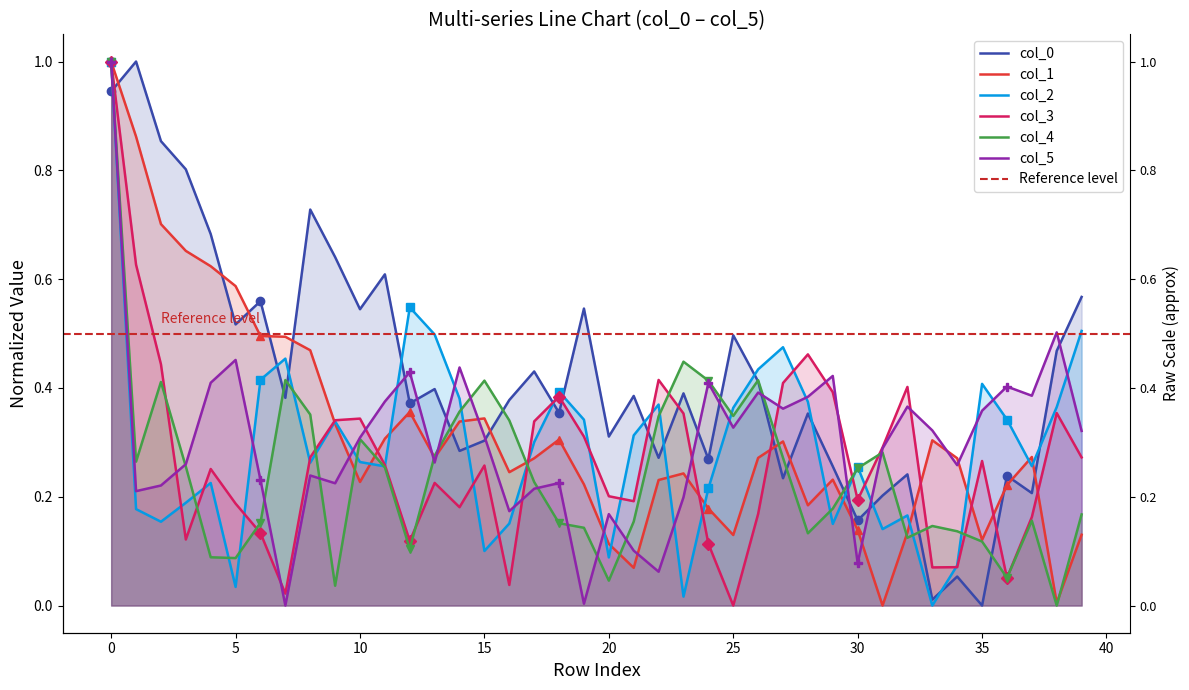

Which series has the largest total across all categories?

col_0